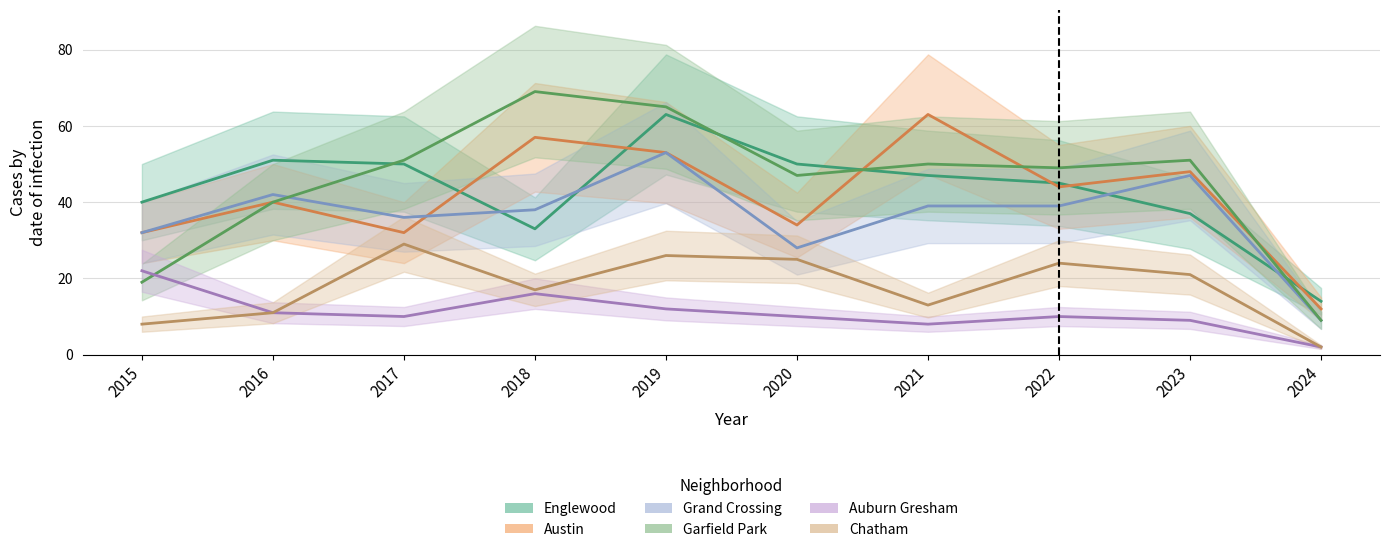

In Grand Crossing, how many points are higher than both neighbors (excluding endpoints)?

3